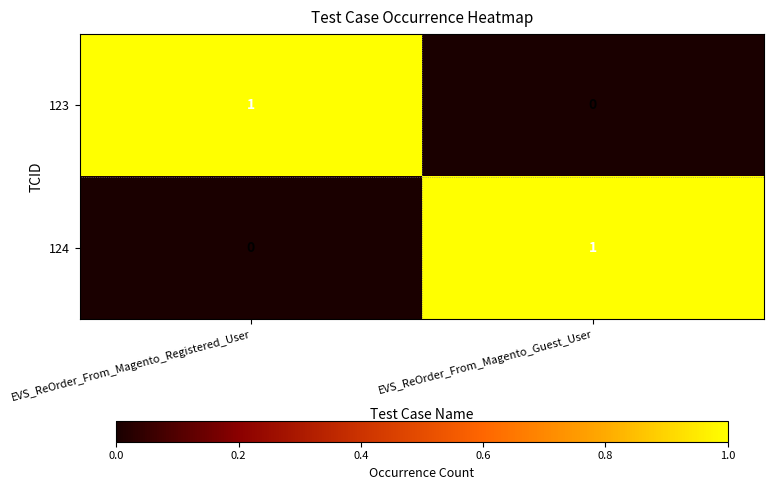

What is the total value across all series at EVS_ReOrder_From_Magento_Registered_User?

1